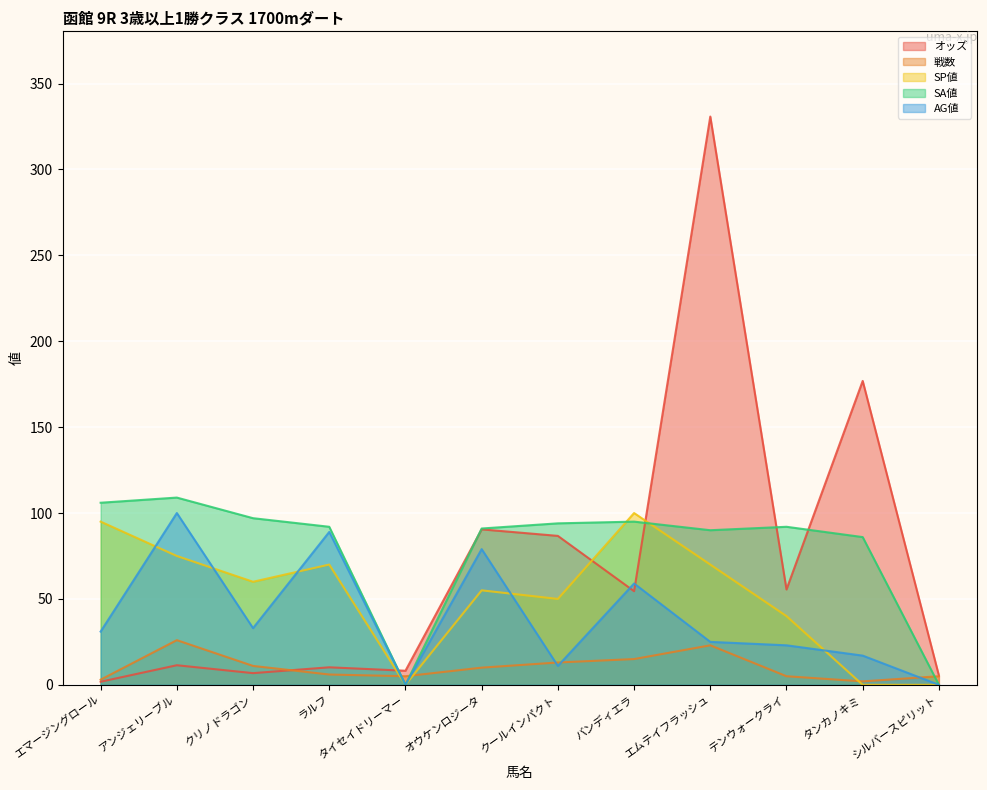

True or false: SA値 has a value of 106.0 at エマージングロール.

True